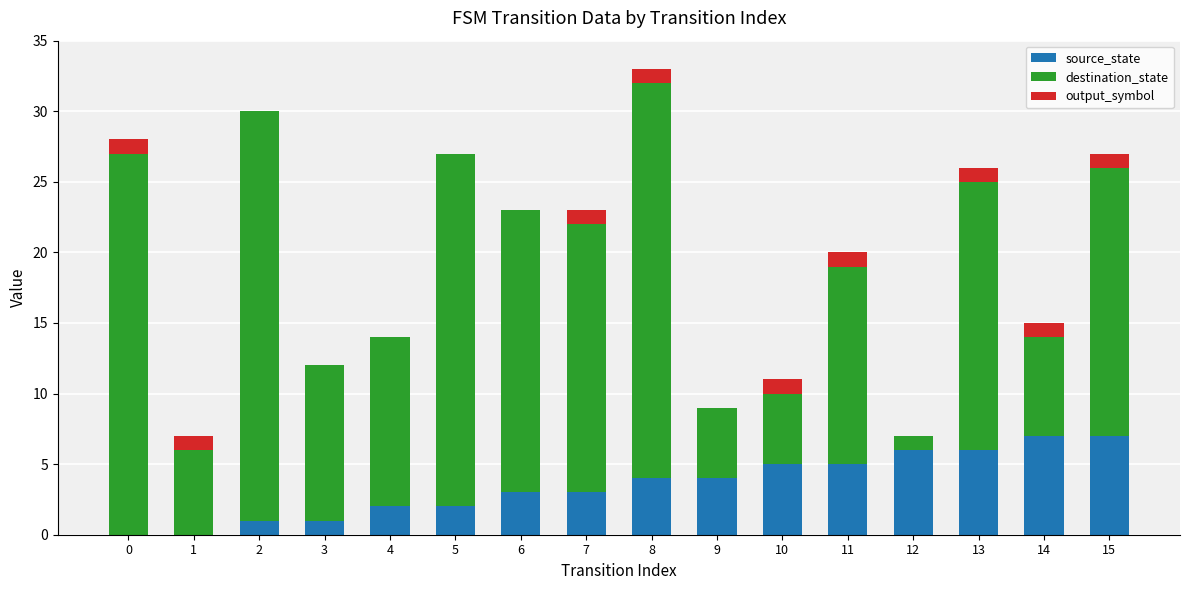

The value of source_state at 7 is 3. True or false?

True